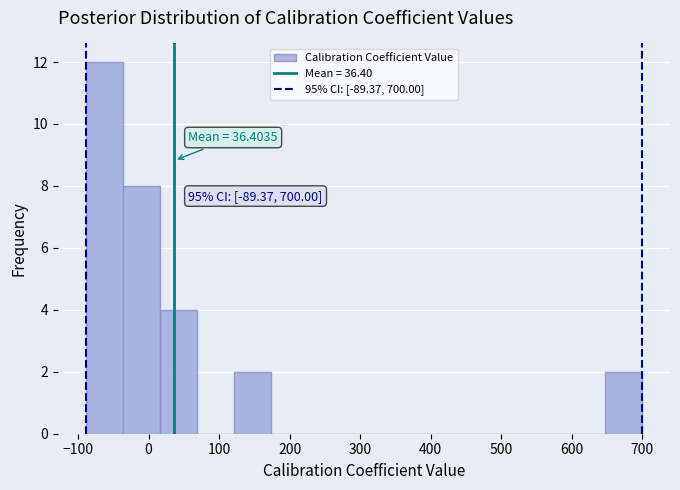

Over which range of the x-axis is the bar tallest?

-90 to -40